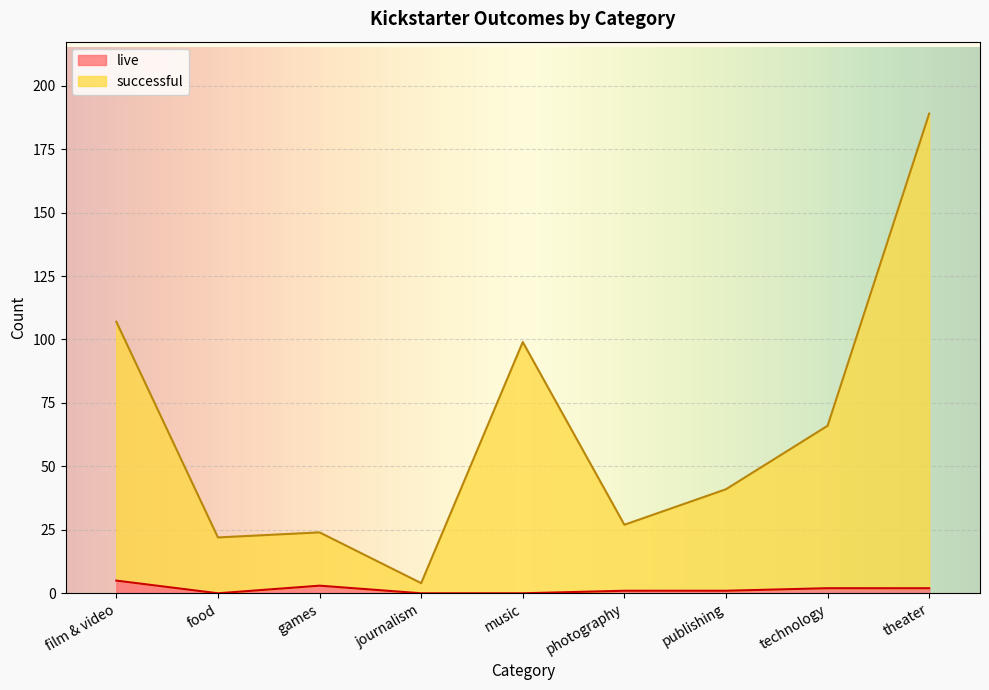

At which label does successful first exceed 41?

film & video